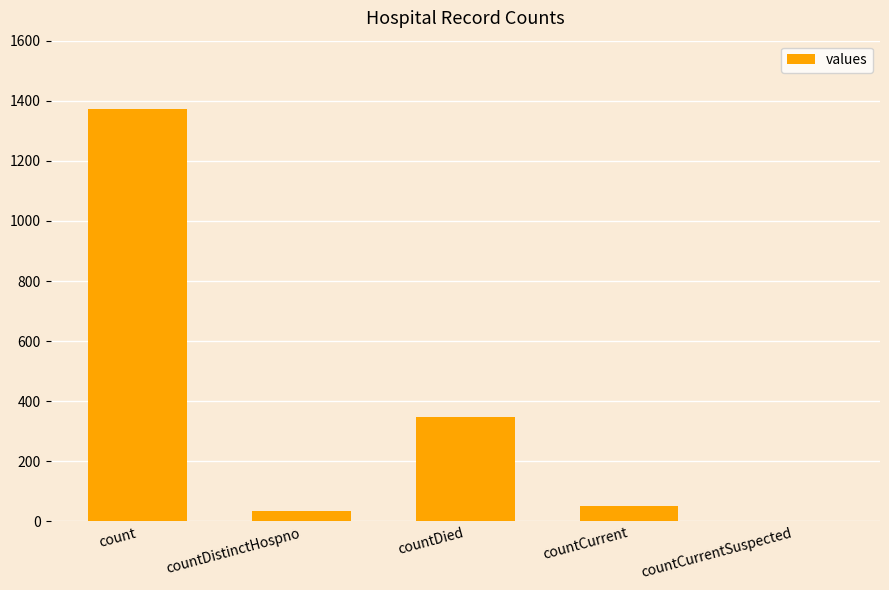

What is the maximum value shown in the chart?

1371